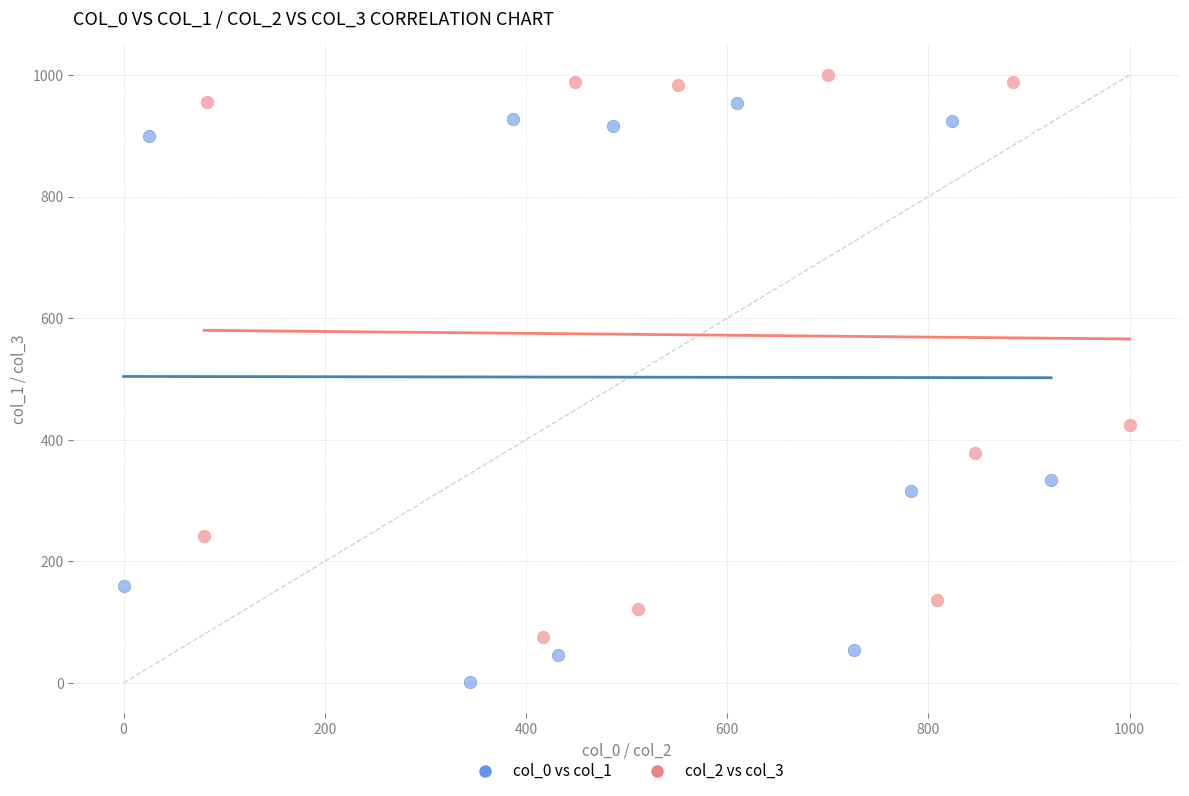

Which series contains the lowest Y value?

col_0 vs col_1